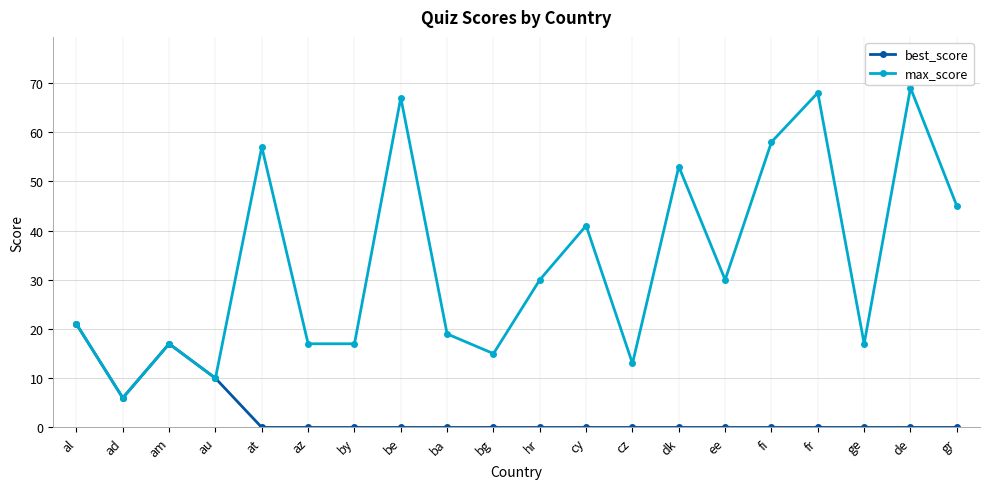

What is the average value of the best_score series?

3